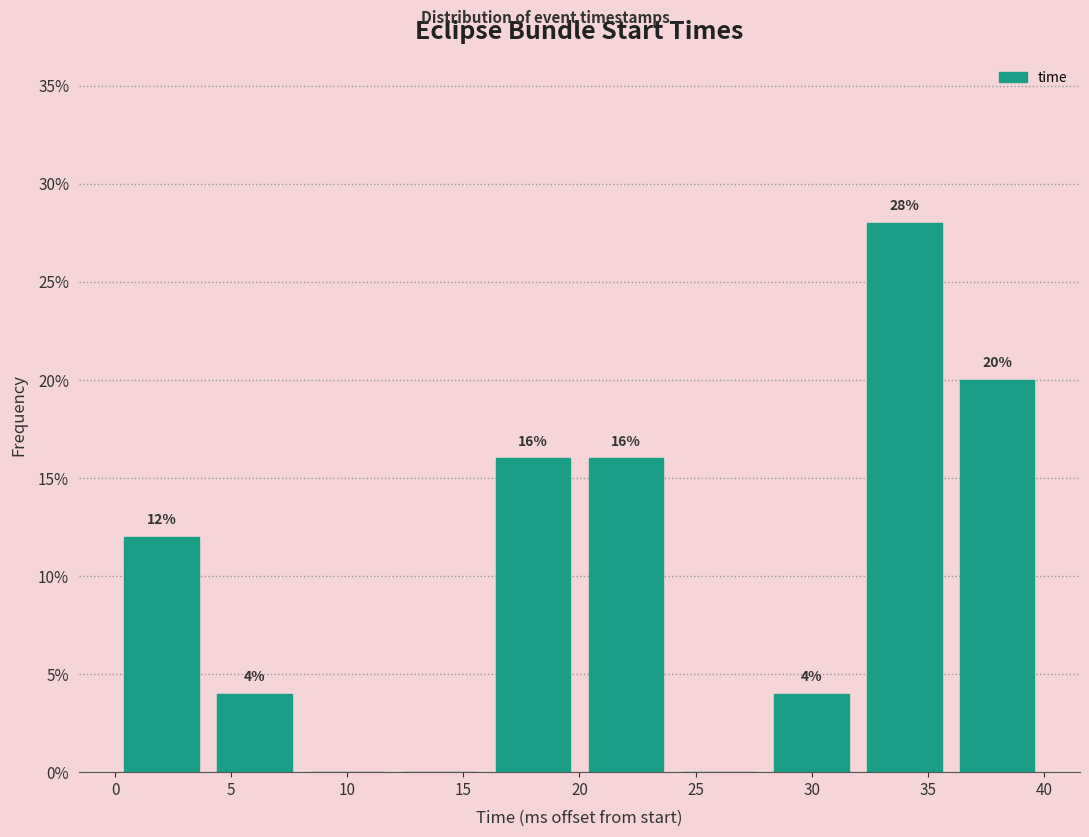

Which range on the x-axis has the tallest bar?

32 to 36